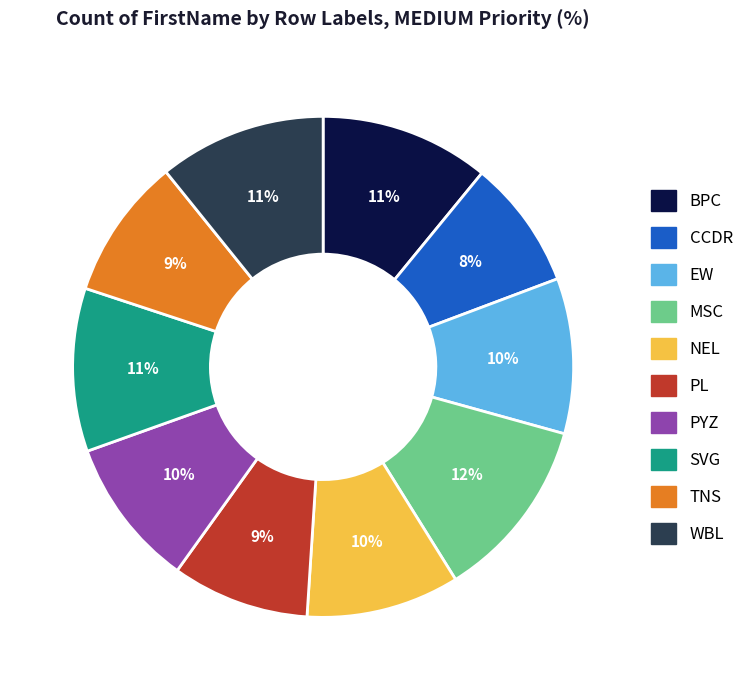

To the nearest percent, what is the average slice percentage?

10%